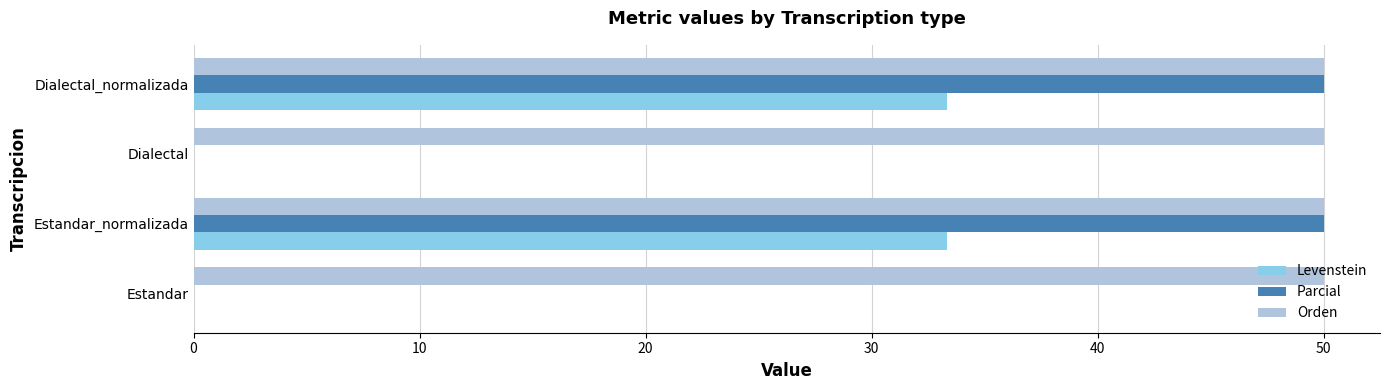

How many distinct data groups are displayed?

3